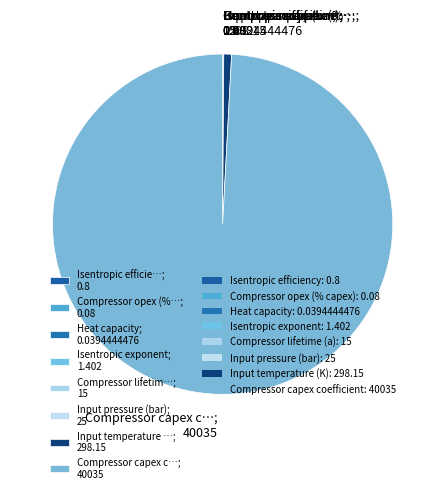

Is Compressor capex c…; 40035 the majority of the pie?

Yes